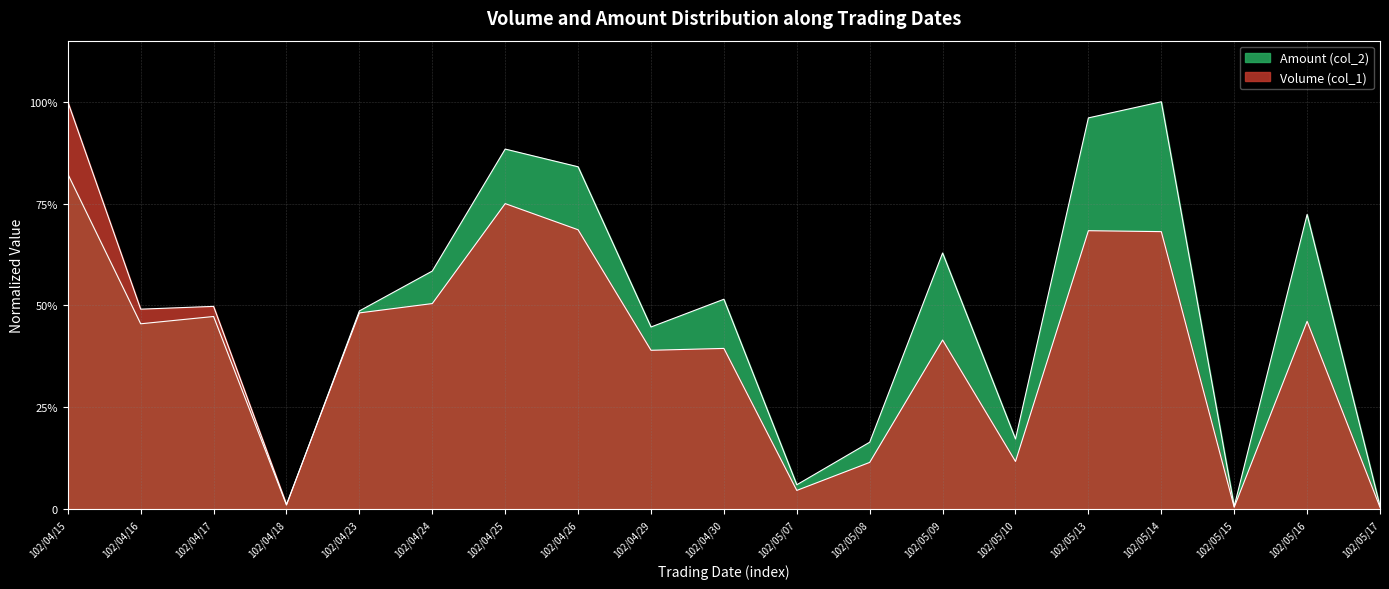

Reading left to right, list all the values displayed in this chart.

Volume (col_1): 1.0	0.5	0.5	0.0	0.5	0.5	0.8	0.7	0.4	0.4	0.0	0.1	0.4	0.1	0.7	0.7	0.0	0.5	0.0
Amount (col_2): 0.8	0.5	0.5	0.0	0.5	0.6	0.9	0.8	0.4	0.5	0.1	0.2	0.6	0.2	1.0	1.0	0.0	0.7	0.0